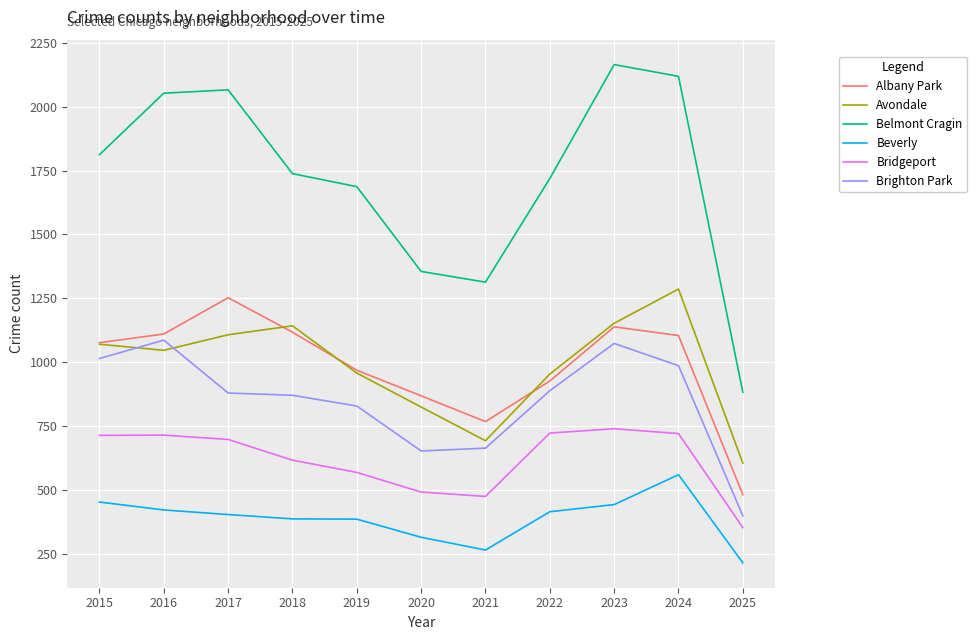

Does the chart have visible grid lines?

Yes